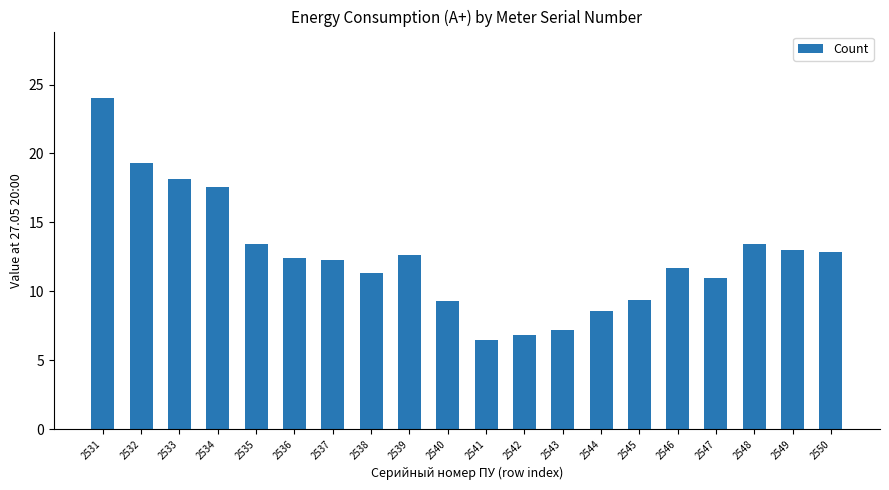

Approximately how many times larger is the value at 2540 compared to 2534?

0.5